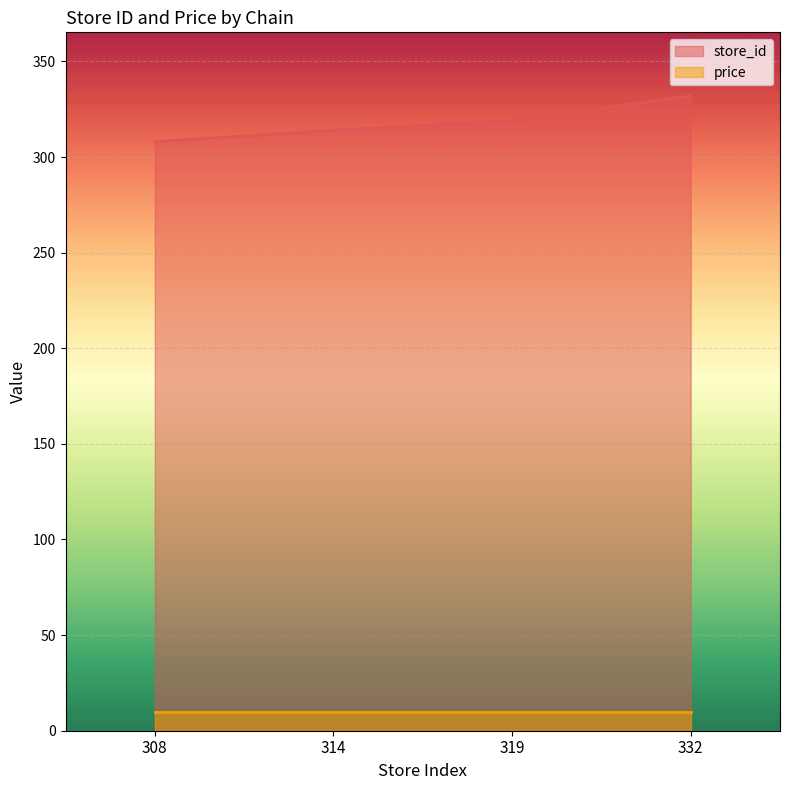

True or false: the data shows 332 at 332.

True